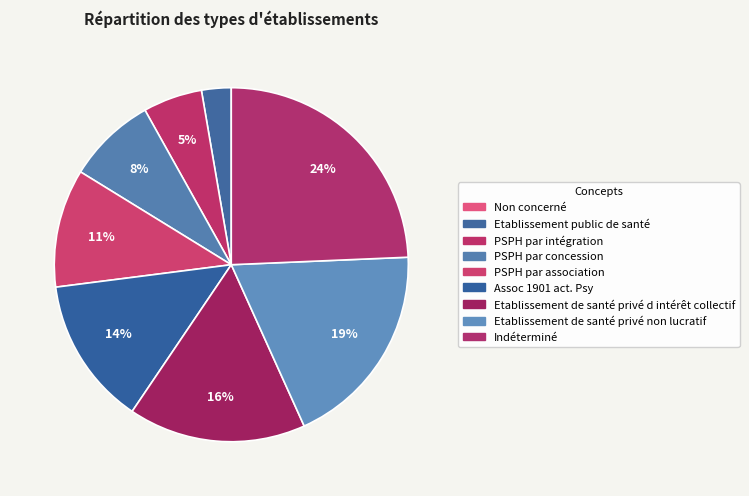

To the nearest percent, what portion does Etablissement de santé privé d intérêt collectif represent?

16%